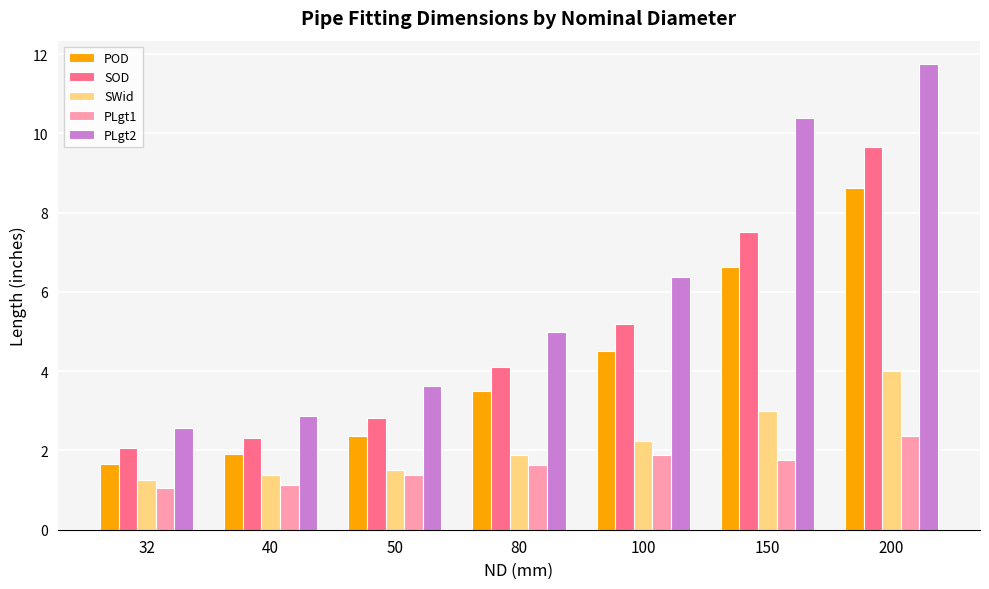

Which category has the highest value in the PLgt2 series?

200